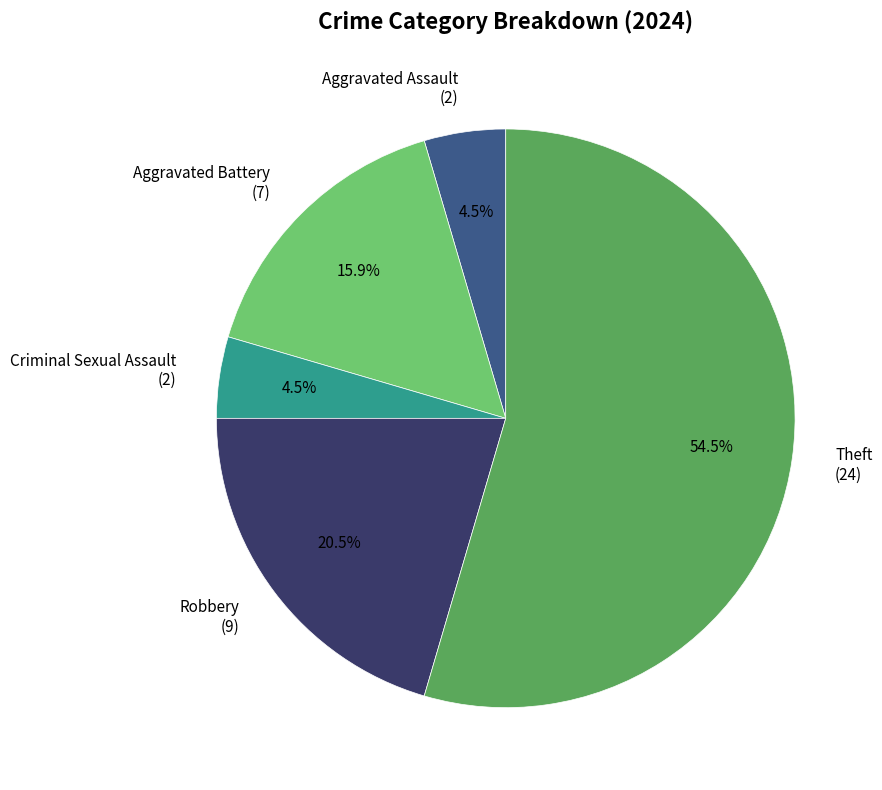

Is there a majority slice in this chart?

Yes